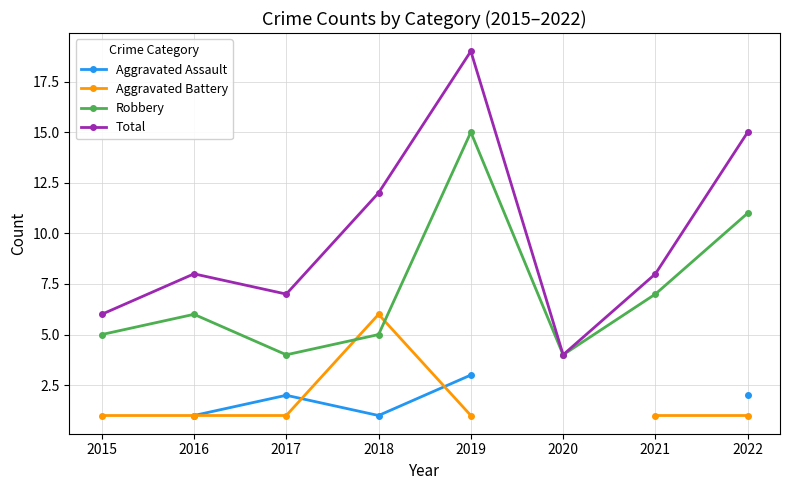

Between 2015 and 2018, which is larger?

2018